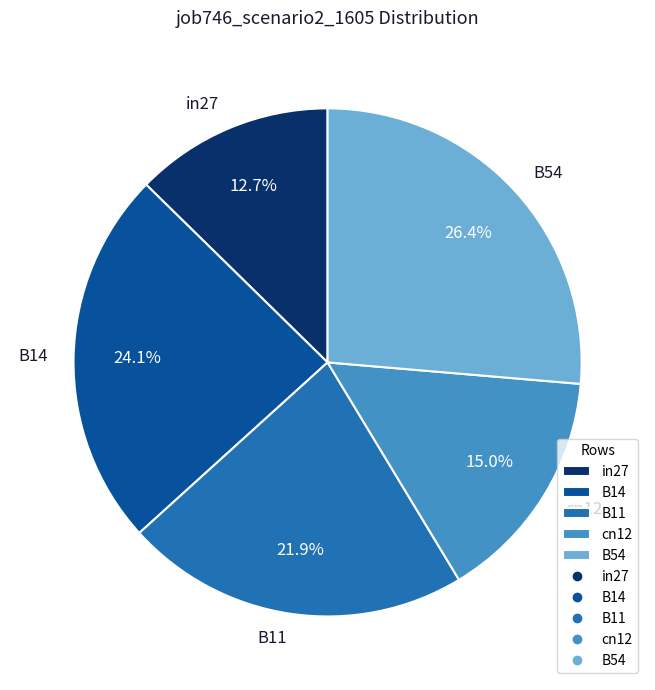

Which has a higher value, B14 or B11?

B14